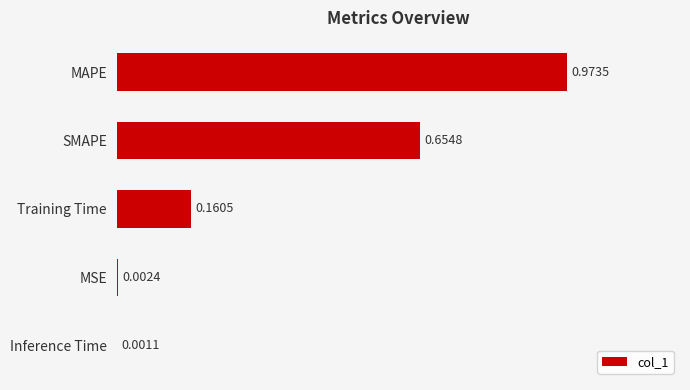

At which label is the value closest to 0?

Inference Time